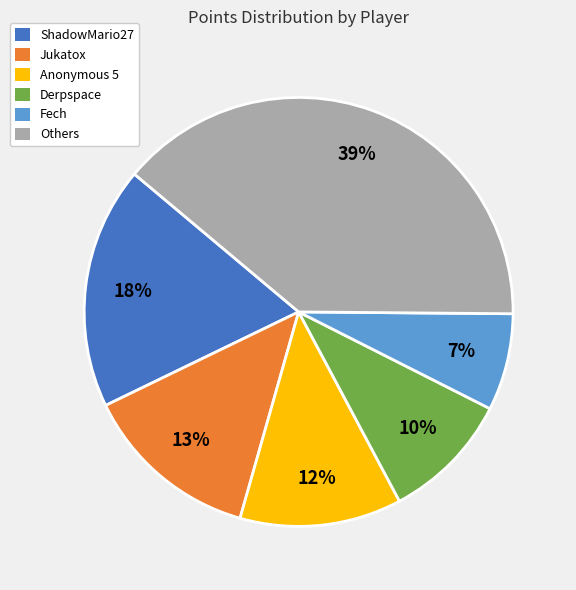

Approximately how many times larger is the value at ShadowMario27 compared to Anonymous 5?

1.5